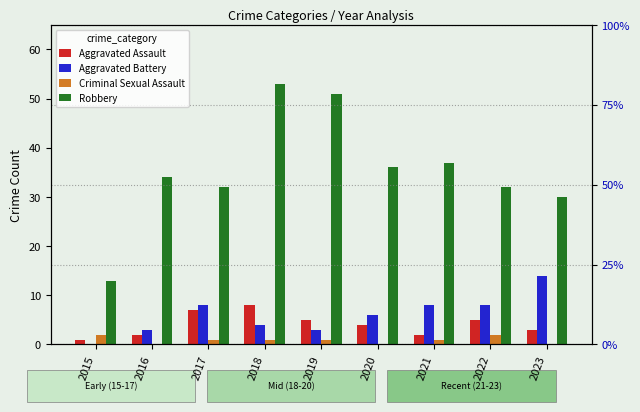

What is the average value of the Aggravated Assault series?

4